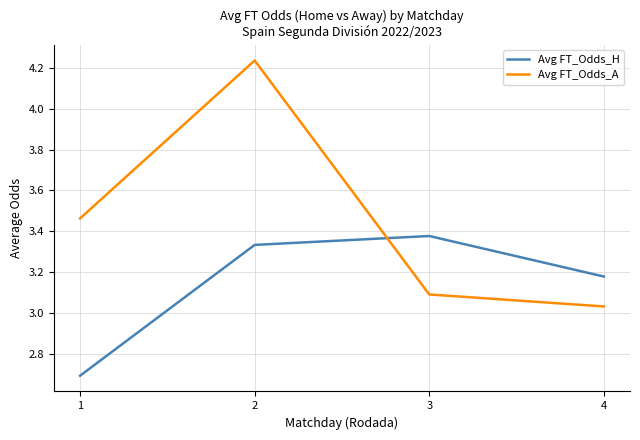

What is the approximate value of Avg FT_Odds_A at 3?

3.1